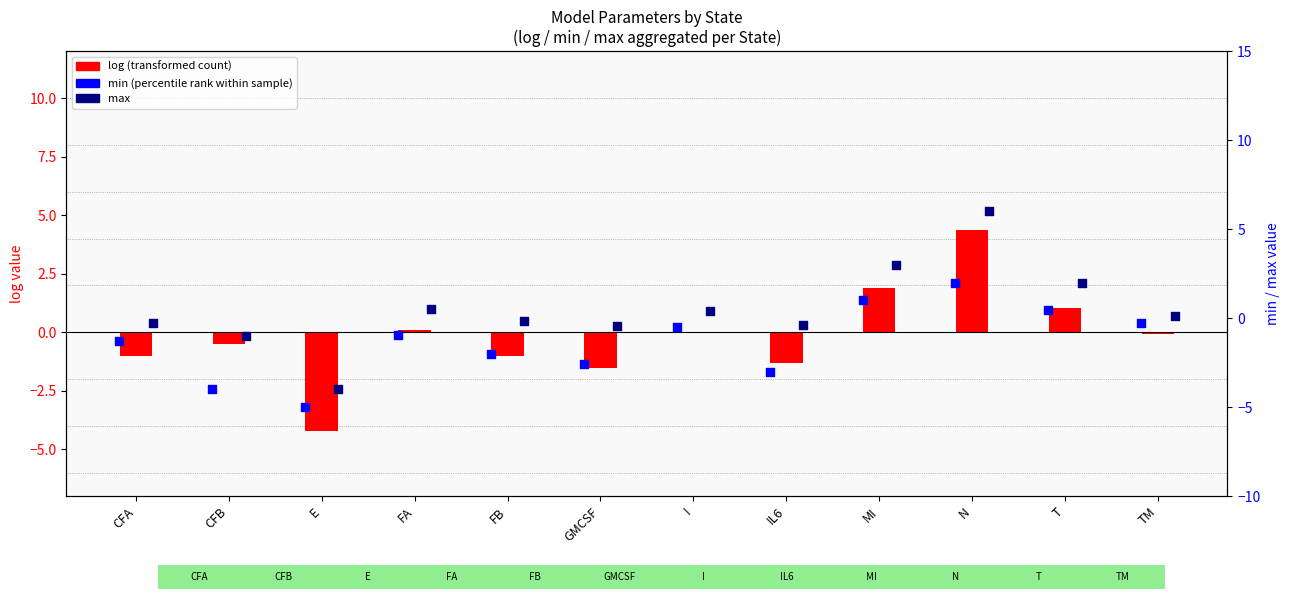

Is the value of max at GMCSF greater than the value of min (percentile rank) at CFB?

Yes